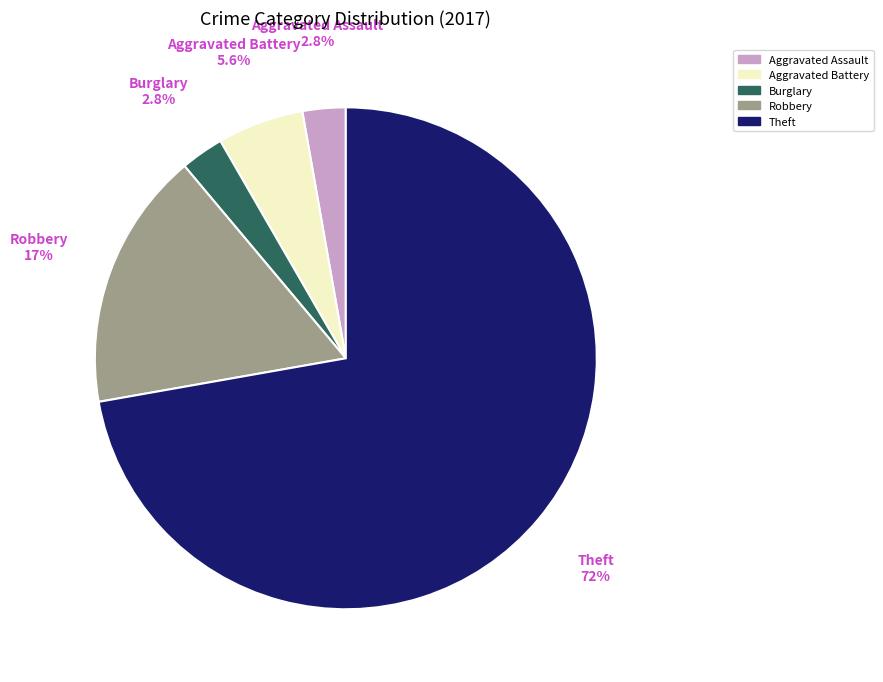

Count the number of slices in the pie.

5